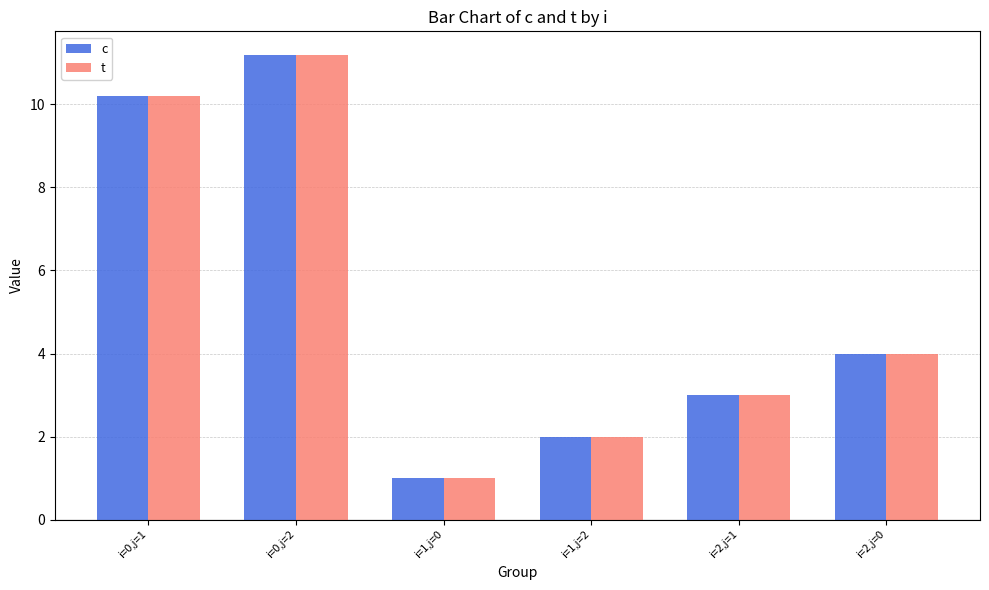

What is the sum of all c values?

31.4